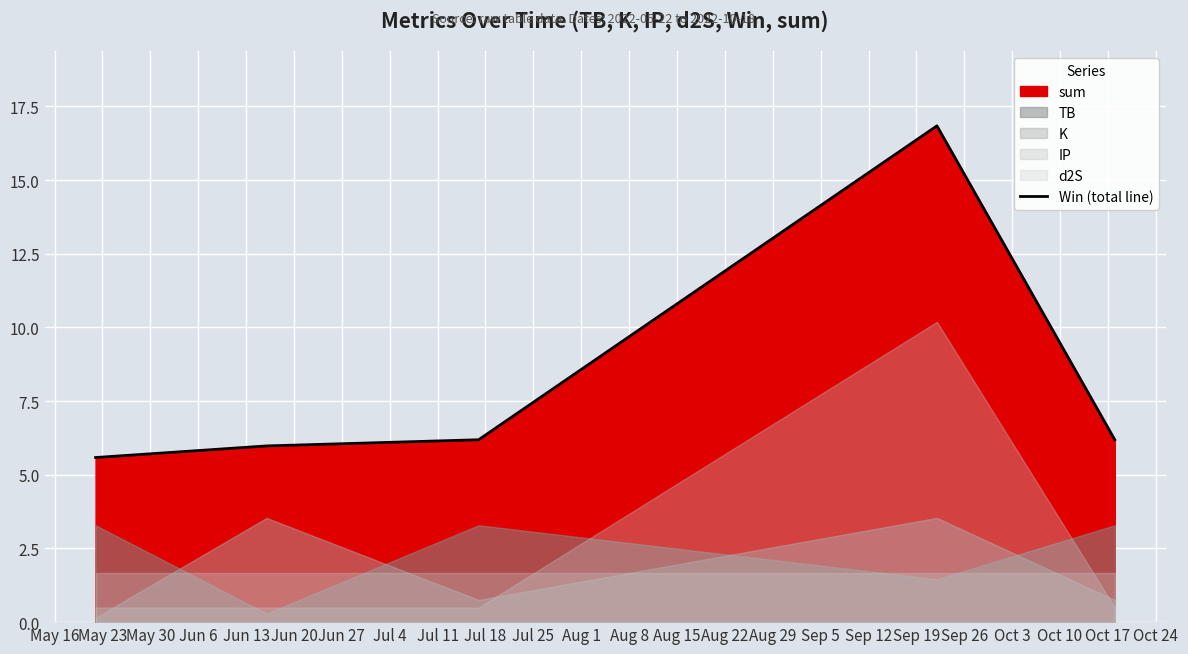

Reading left to right, extract all data points from this chart.

5.6	6.0	6.2	16.8	6.2